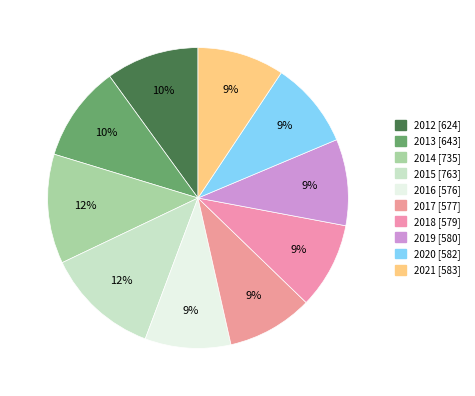

Which has a higher value, 2012 or 2014?

2014